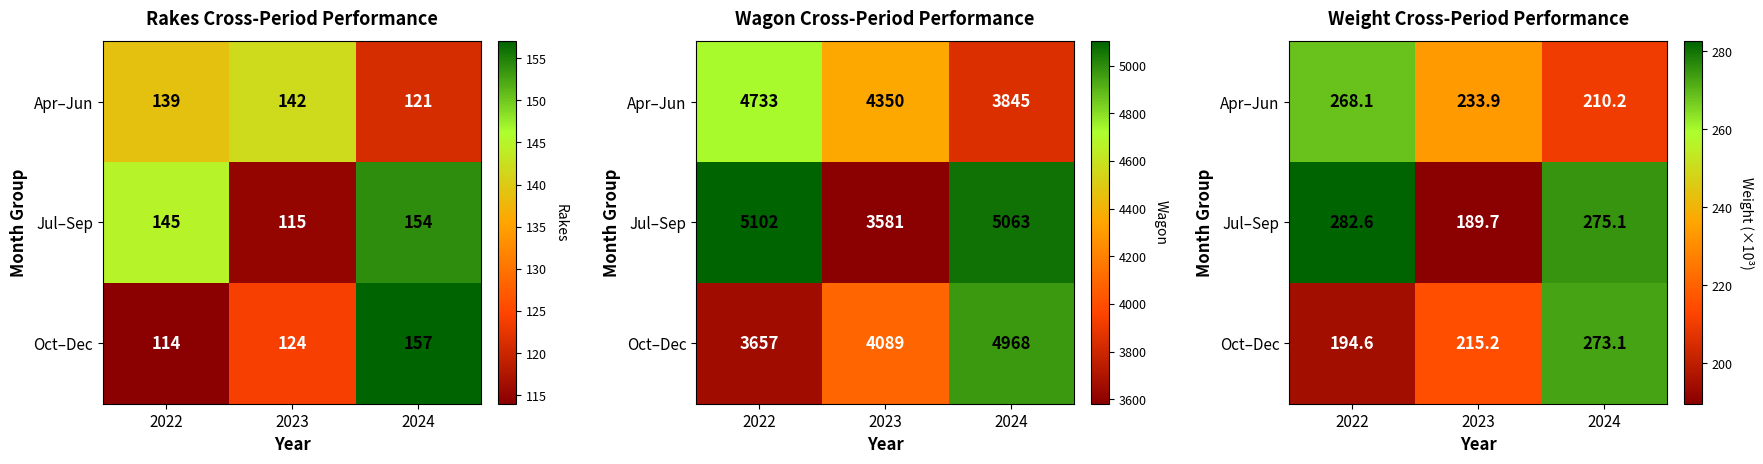

List the labels in order of Jul–Sep value, largest first.

2022, 2024, 2023